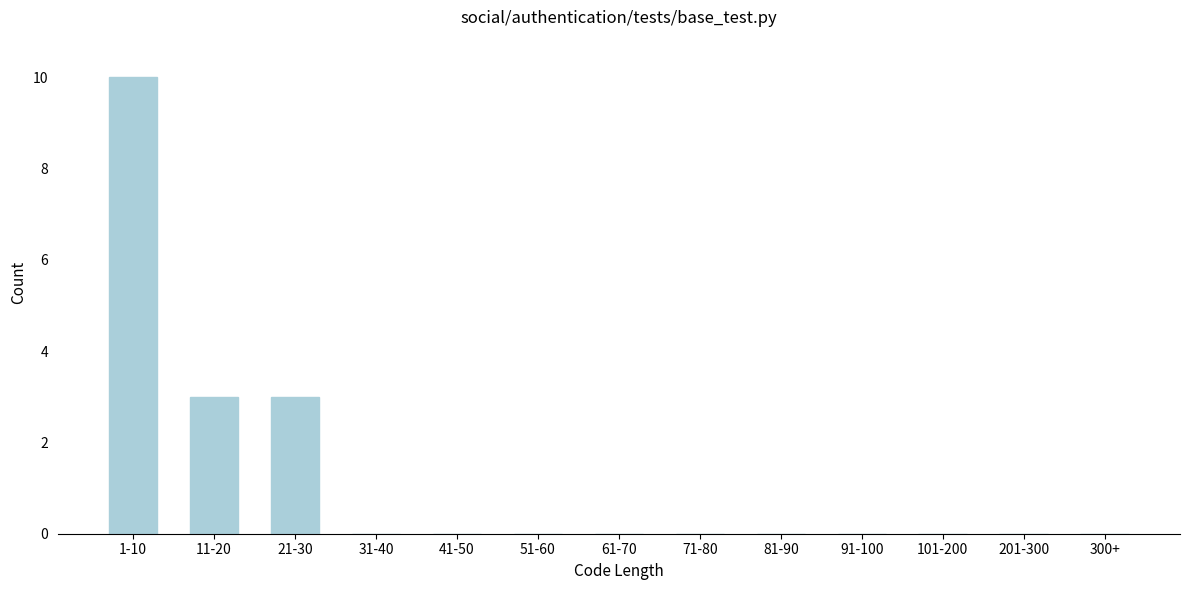

Reading left to right, transcribe all the data shown in this chart.

1-10=10	11-20=3	21-30=3	31-40=0	41-50=0	51-60=0	61-70=0	71-80=0	81-90=0	91-100=0	101-200=0	201-300=0	300+=0